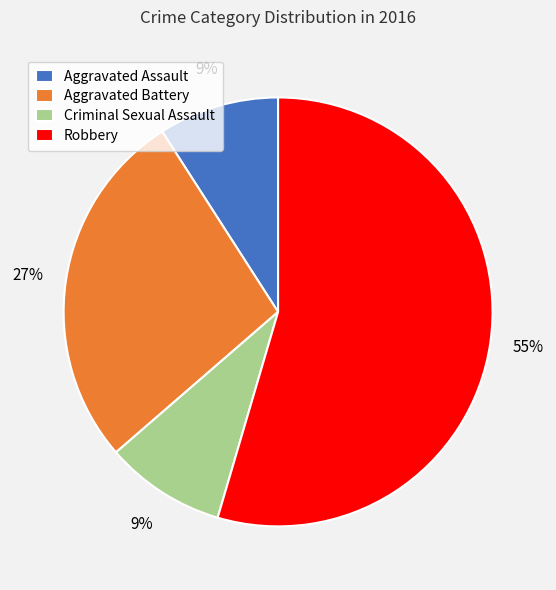

Which category has the biggest portion of the pie?

Robbery